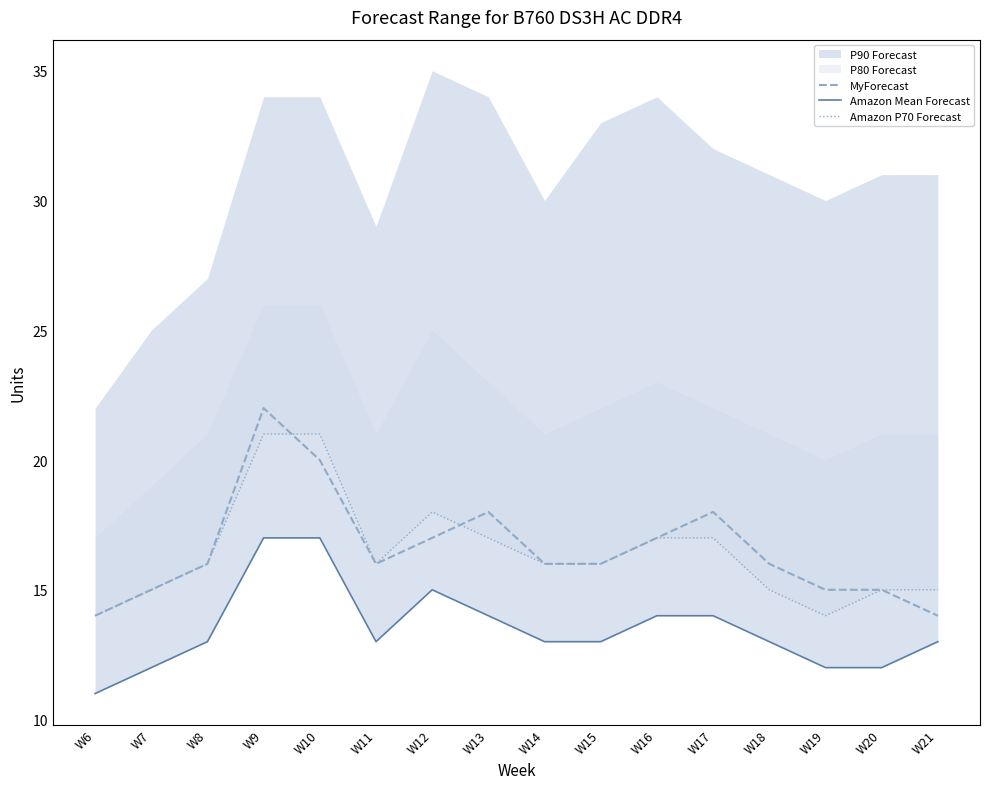

What is the spread (max minus min) of values at W18?

3